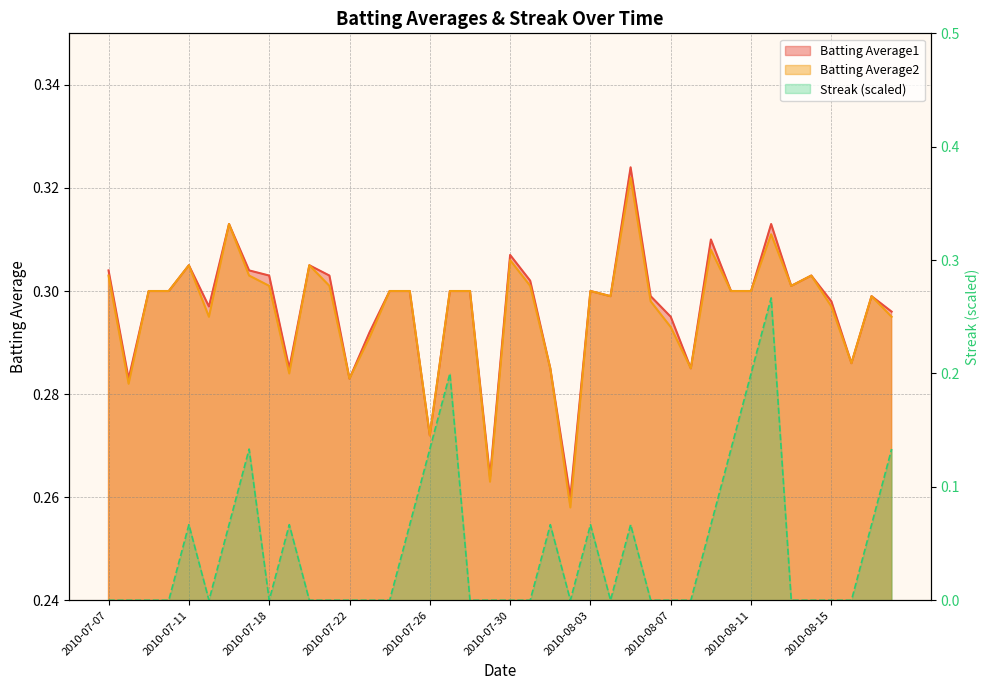

Which series has the largest total across all categories?

Batting Average1